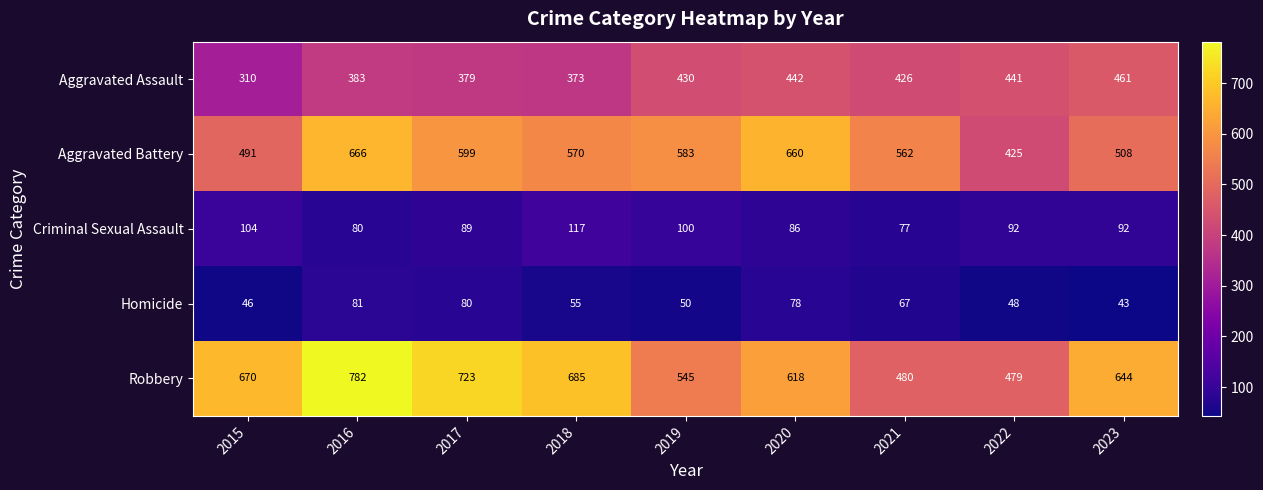

True or false: Aggravated Battery has a value of 947 at 2021.

False